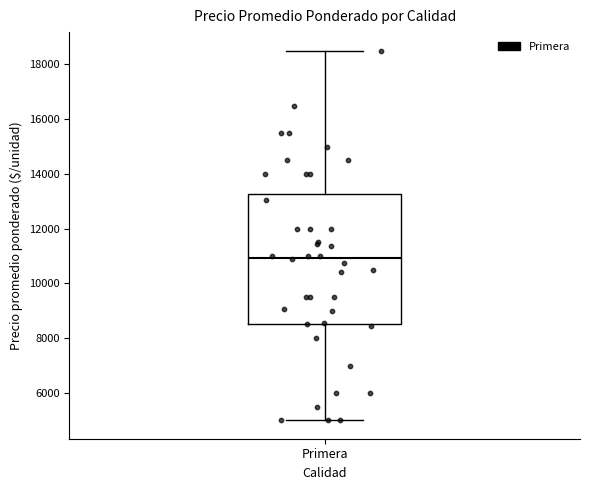

Where does the lower whisker of the box for Primera end on the y-axis? The values are not printed on the chart, so give them approximately, as read against the axis.

5000